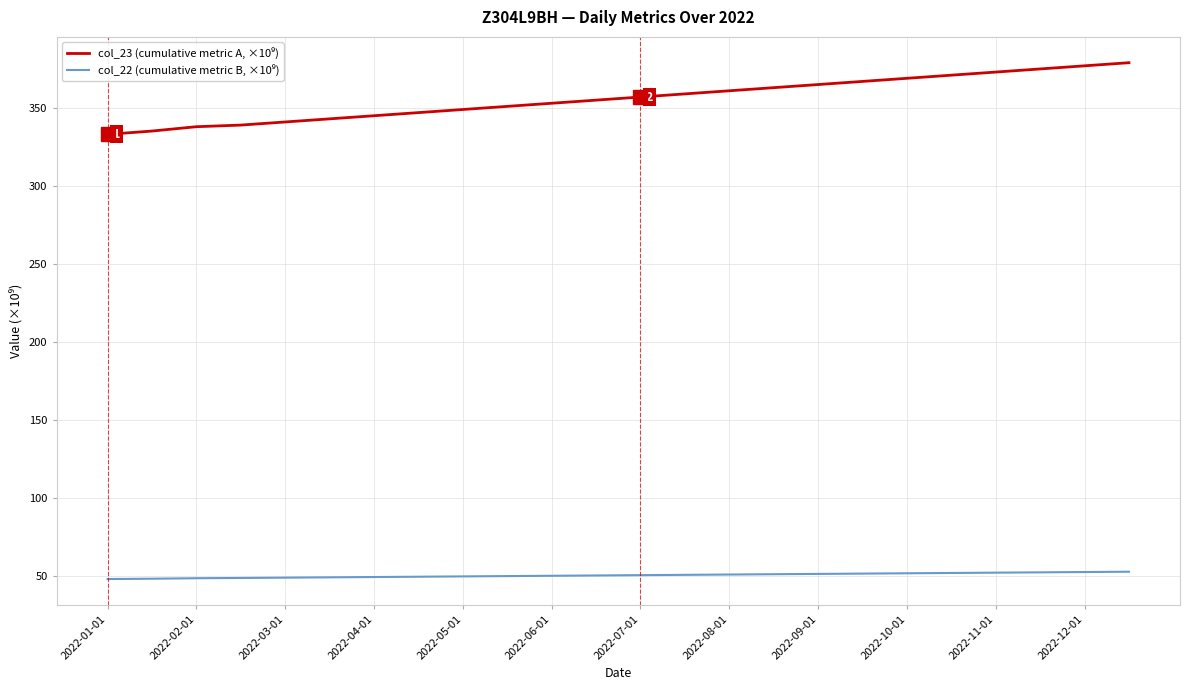

What is the greatest value displayed?

379.0